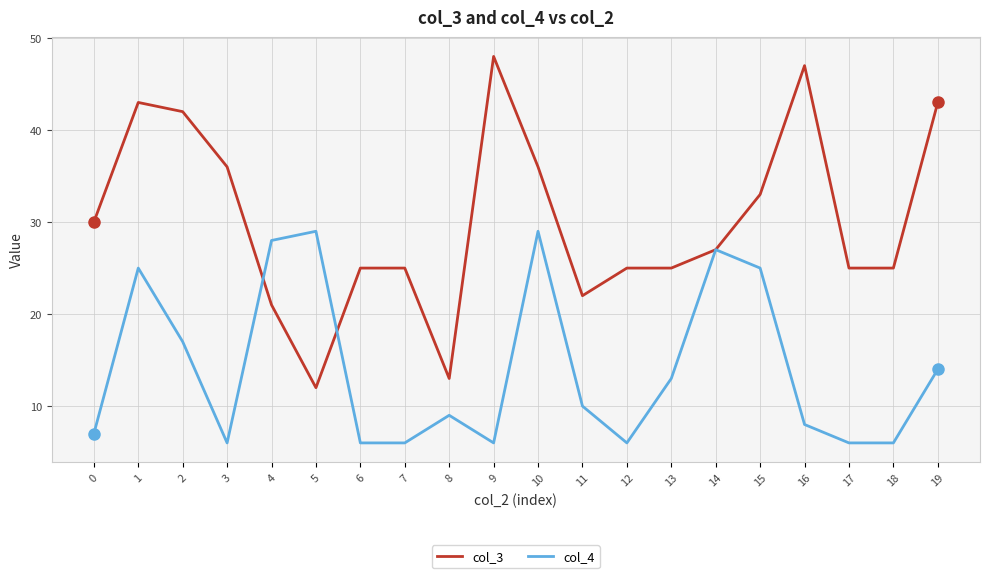

What is the spread (max minus min) of values at 16?

39